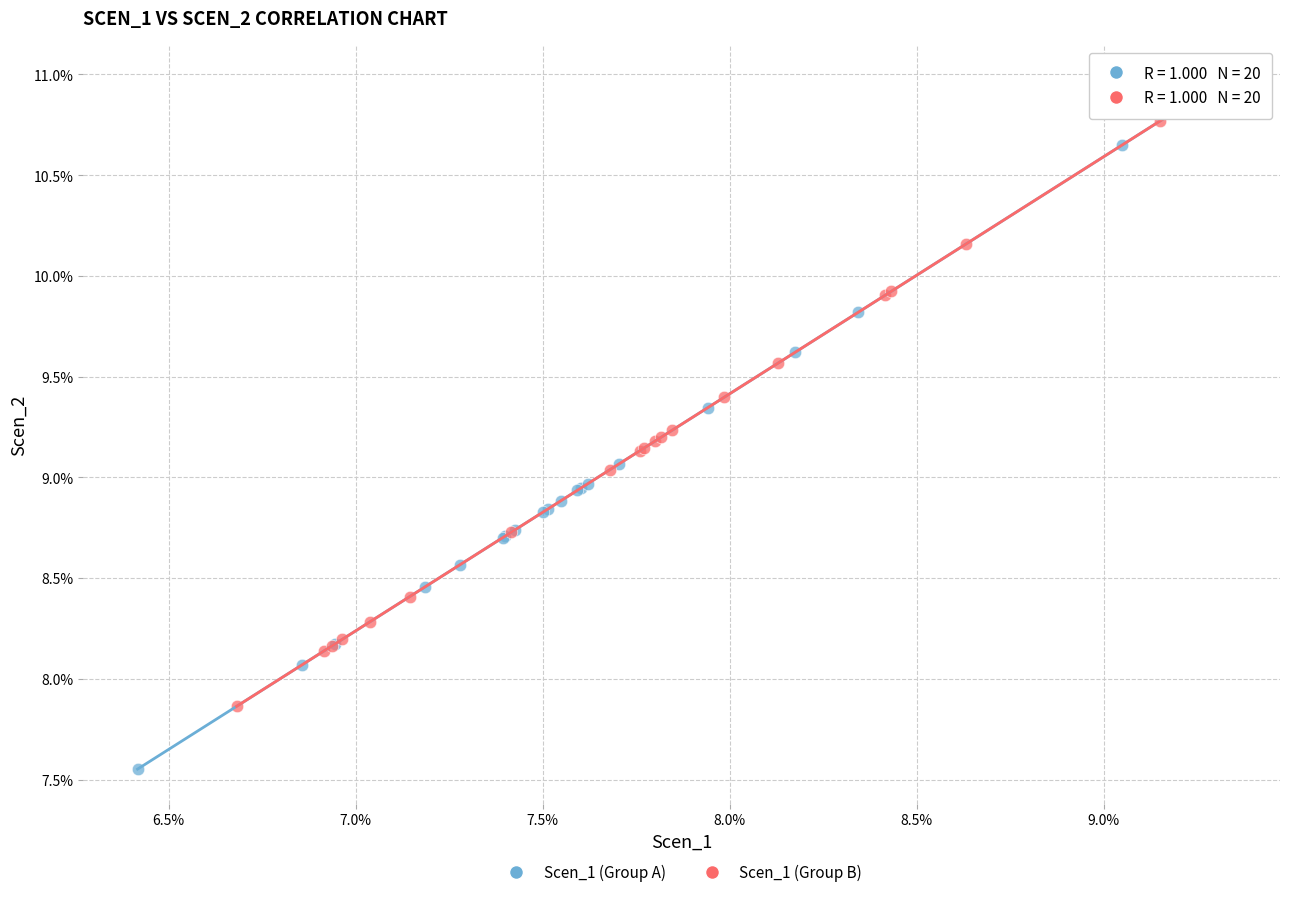

What are all the series names shown in the legend?

Scen_1 (Group A), Scen_1 (Group B)